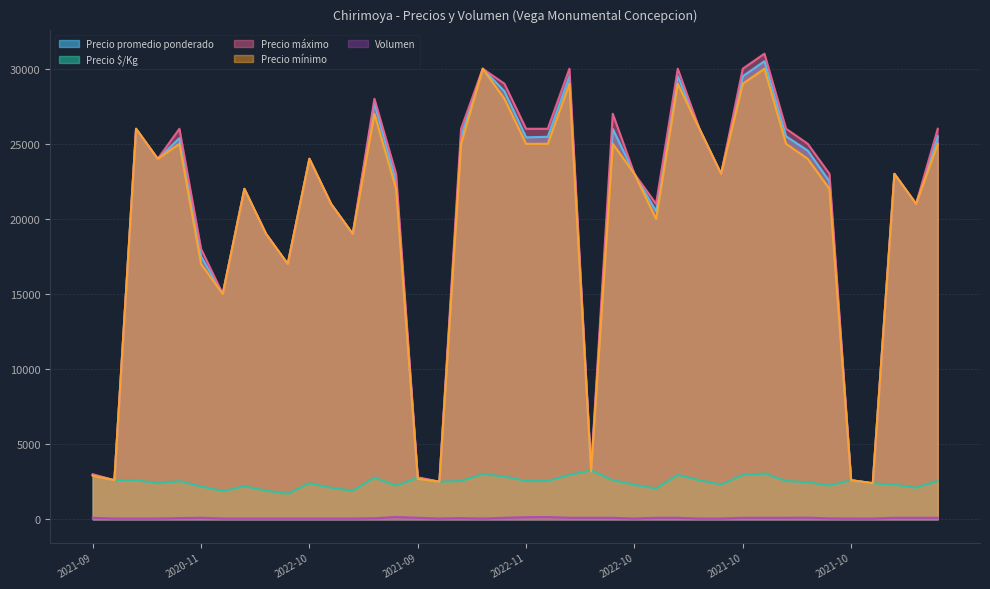

Does the chart have visible grid lines?

Yes